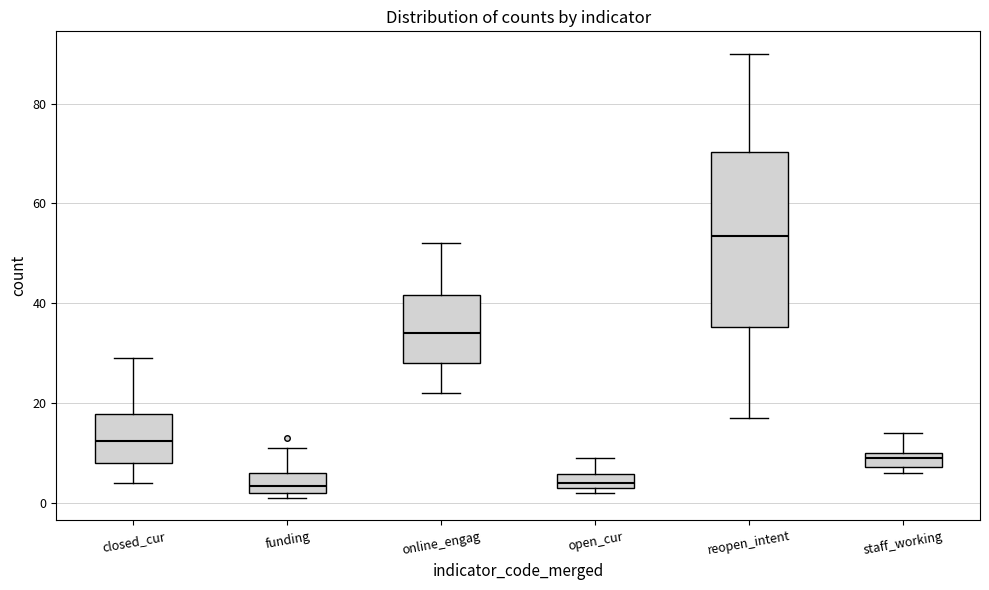

Comparing the boxes themselves (not the whiskers), which one is the tallest?

reopen_intent